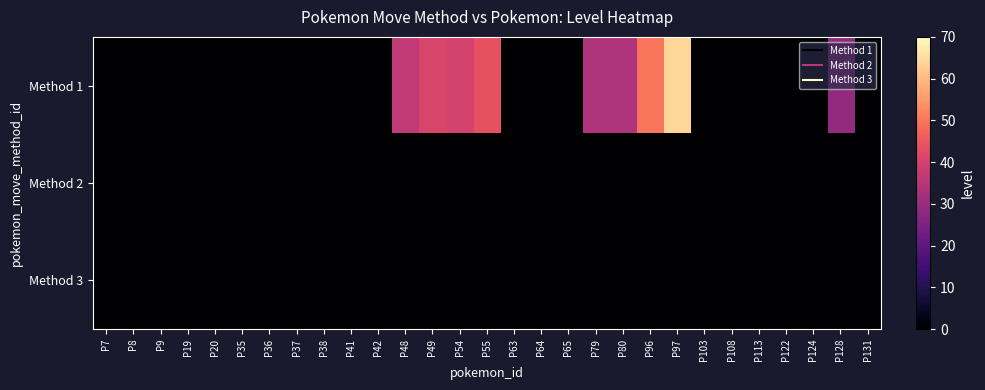

Reading left to right, what are all the values shown in this chart?

Method 1: P7=0	P8=0	P9=0	P19=0	P20=0	P35=0	P36=0	P37=0	P38=0	P41=0	P42=0	P48=37	P49=41	P54=40	P55=44	P63=0	P64=0	P65=0	P79=34	P80=34	P96=50	P97=64	P103=0	P108=0	P113=0	P122=0	P124=0	P128=29	P131=0
Method 2: P7=0	P8=0	P9=0	P19=0	P20=0	P35=0	P36=0	P37=0	P38=0	P41=0	P42=0	P48=0	P49=0	P54=0	P55=0	P63=0	P64=0	P65=0	P79=0	P80=0	P96=0	P97=0	P103=0	P108=0	P113=0	P122=0	P124=0	P128=0	P131=0
Method 3: P7=0	P8=0	P9=0	P19=0	P20=0	P35=0	P36=0	P37=0	P38=0	P41=0	P42=0	P48=0	P49=0	P54=0	P55=0	P63=0	P64=0	P65=0	P79=0	P80=0	P96=0	P97=0	P103=0	P108=0	P113=0	P122=0	P124=0	P128=0	P131=0